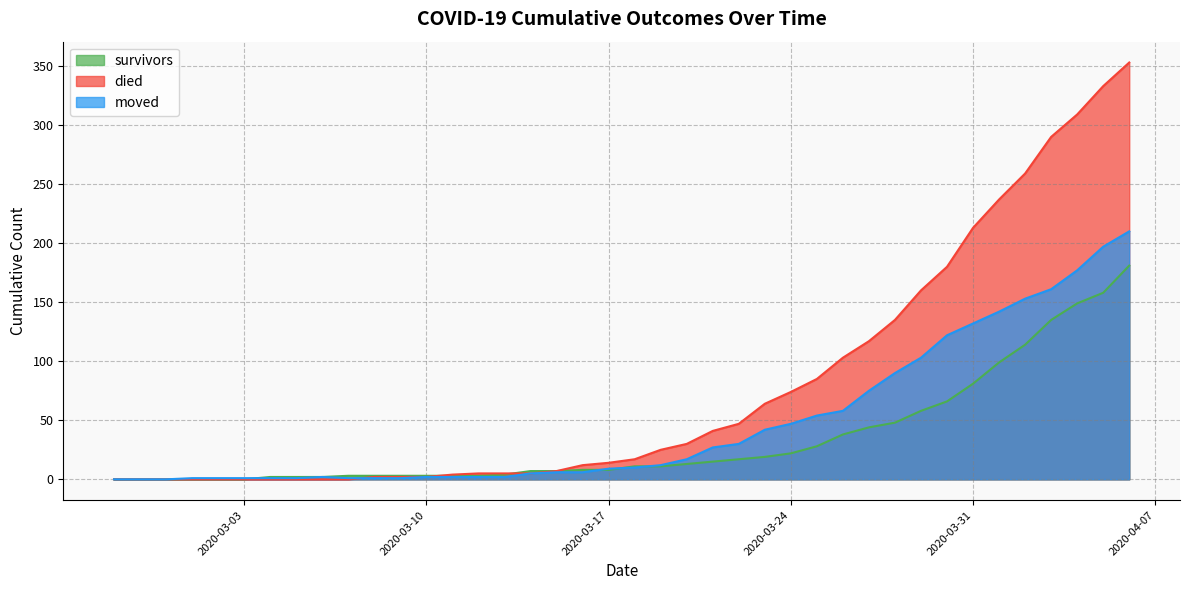

What is the spread (max minus min) of values at 2020-03-03?

1